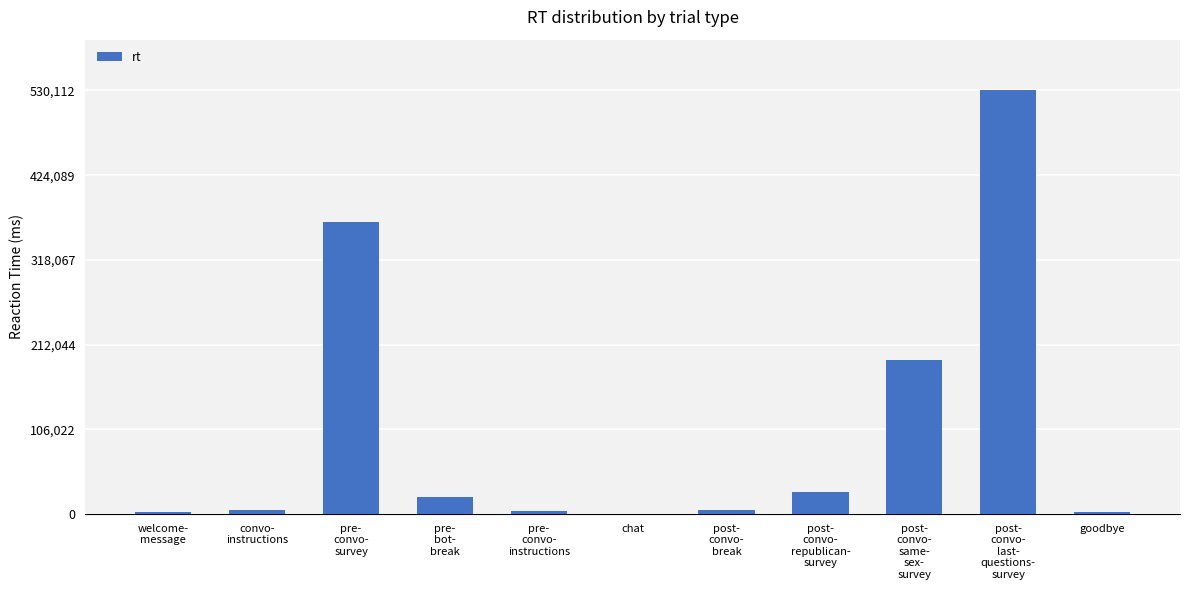

At which label is the value closest to 265056?

post-
convo-
same-
sex-
survey